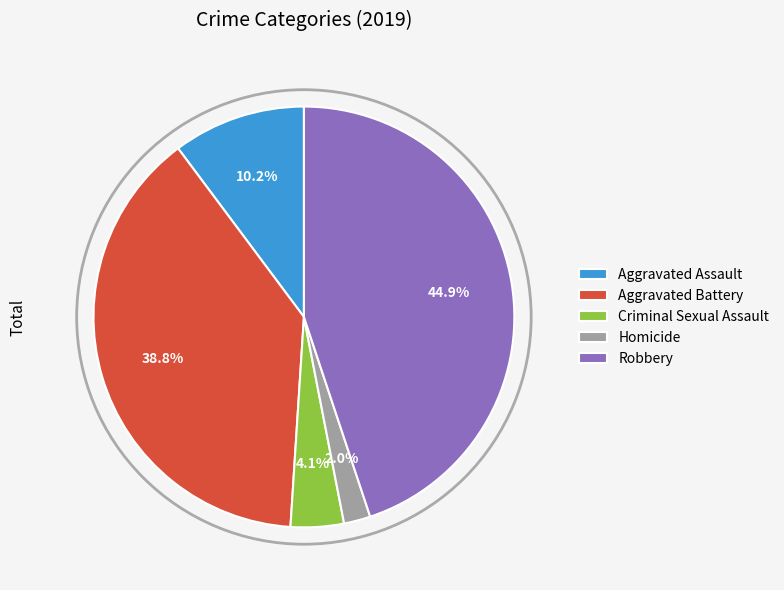

Which slice is the smallest?

Homicide